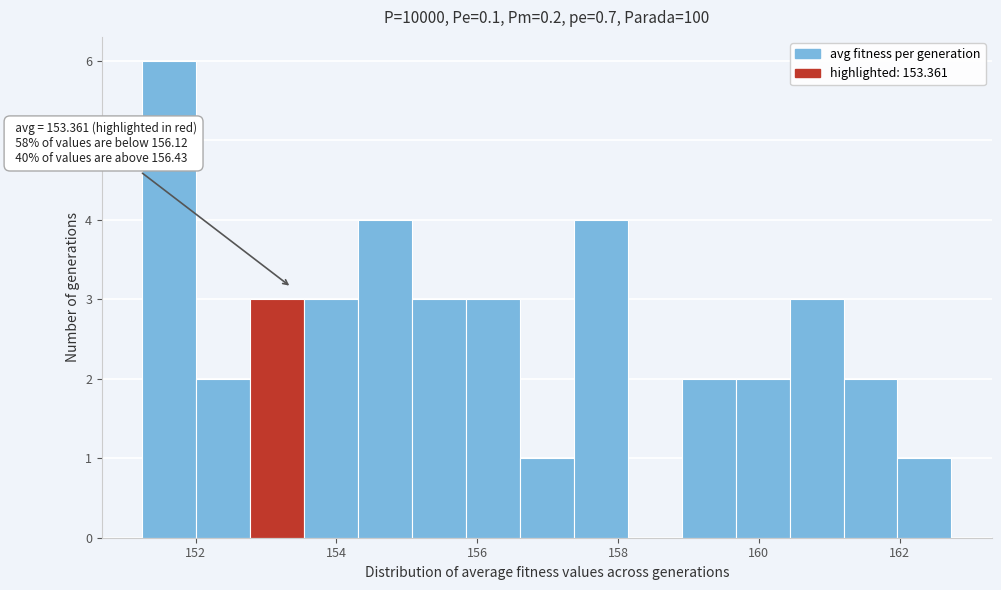

Read against the x-axis, roughly where is the centre of the tallest bar?

151.6